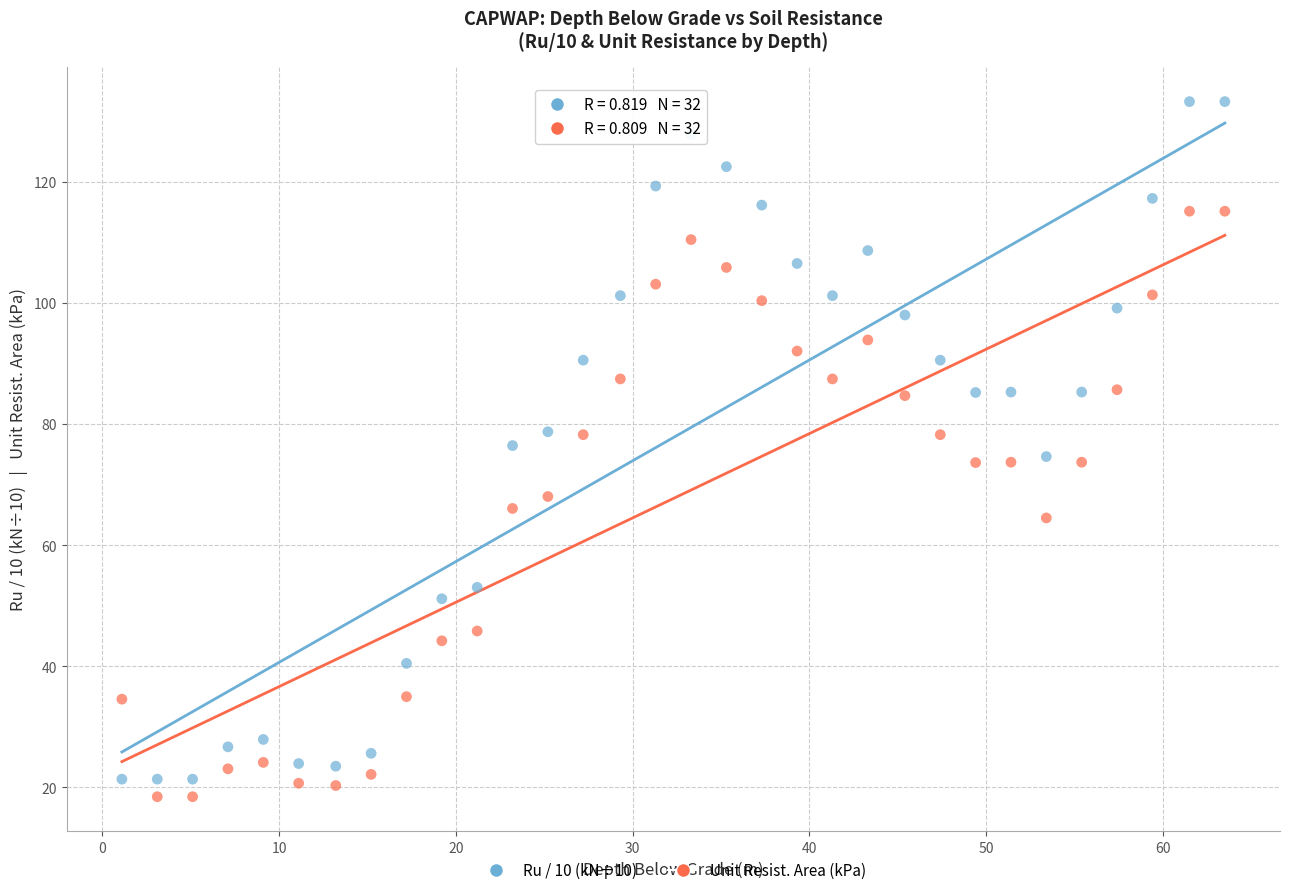

Which series contains the highest Y value?

Ru / 10 (kN÷10)